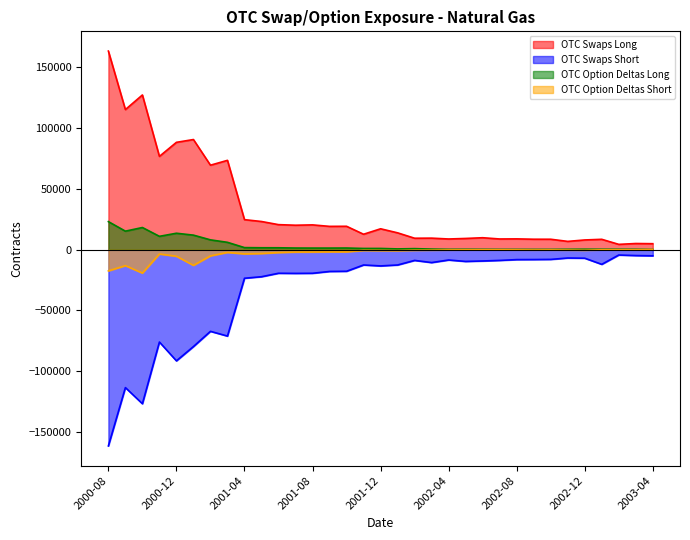

Count the number of data series in this chart.

4